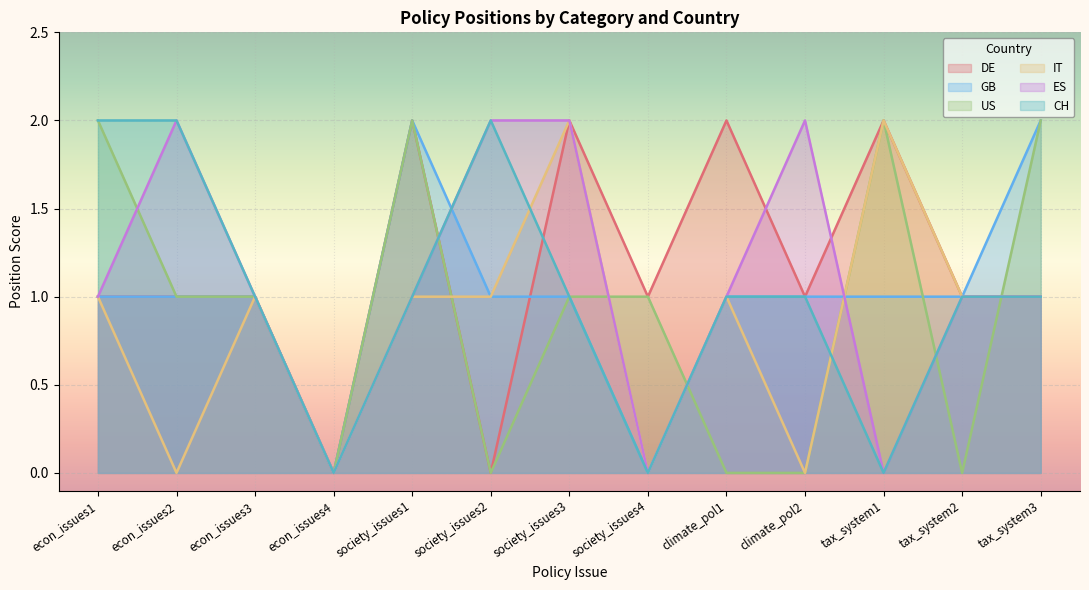

How many lines are shown in the chart?

6